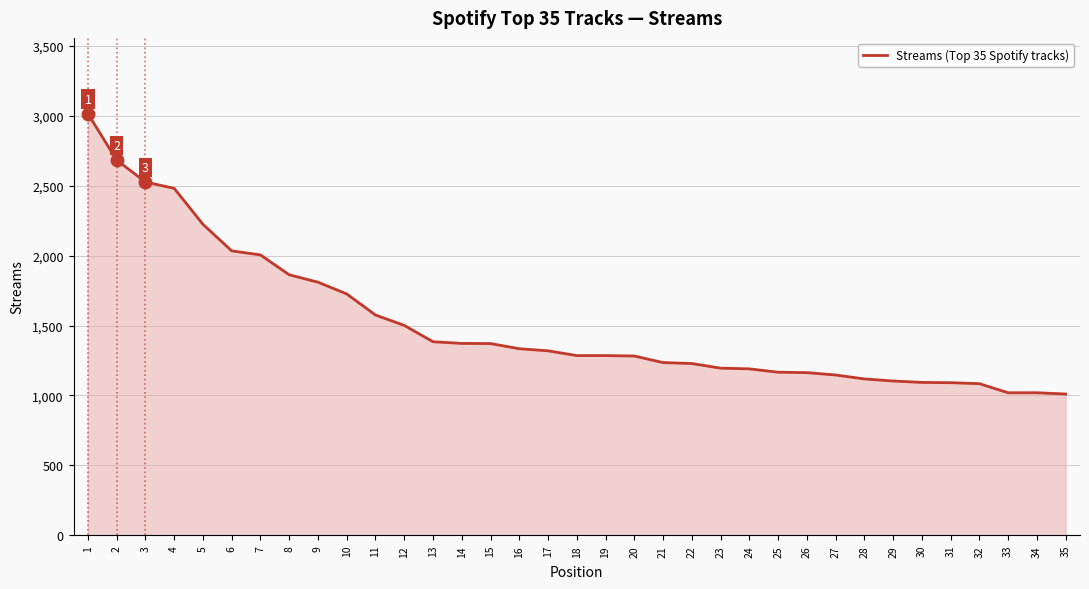

What is the minimum value shown in the chart?

1010